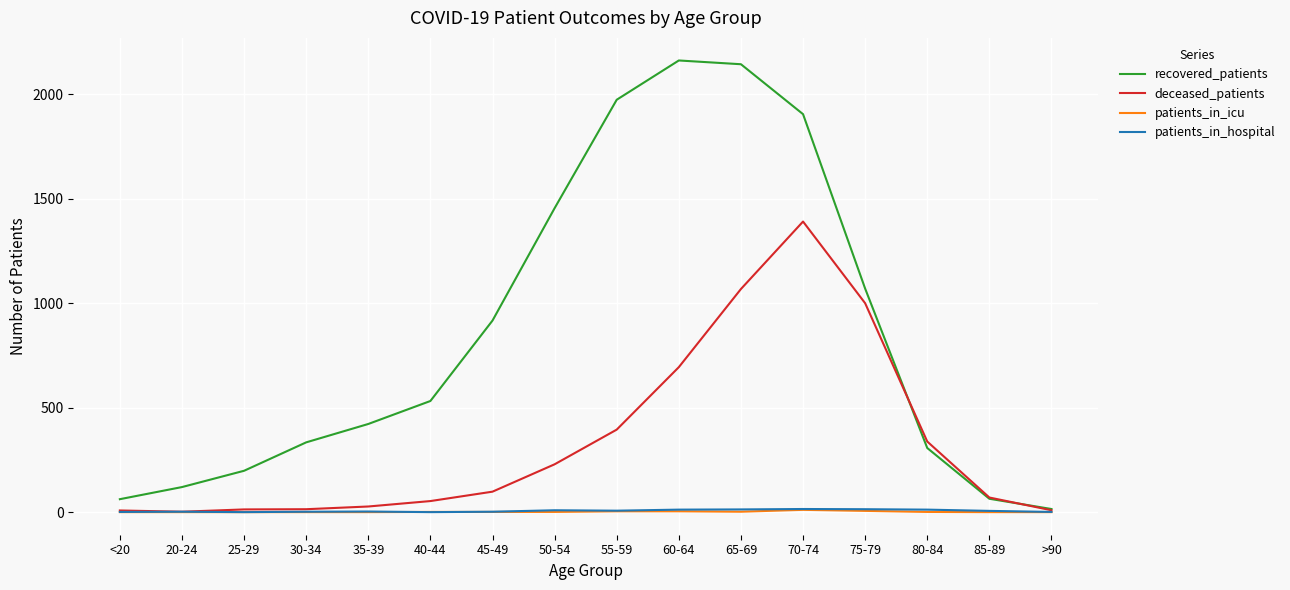

What is the total value across all series at 40-44?

586